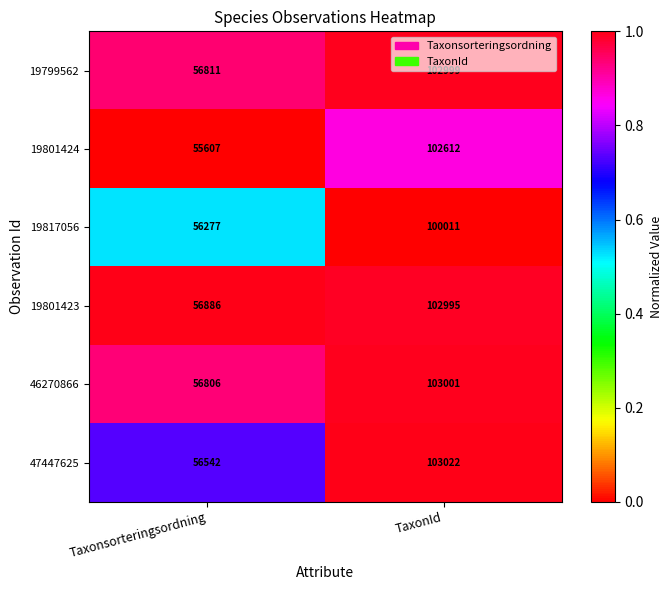

Where is 19801424 nearest to the value 79109?

Taxonsorteringsordning